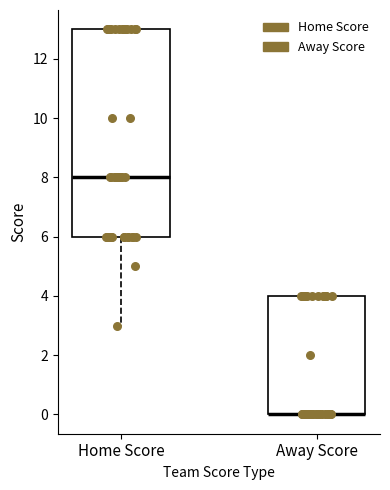

Which box is the tallest, from its lower edge to its upper edge?

Home Score